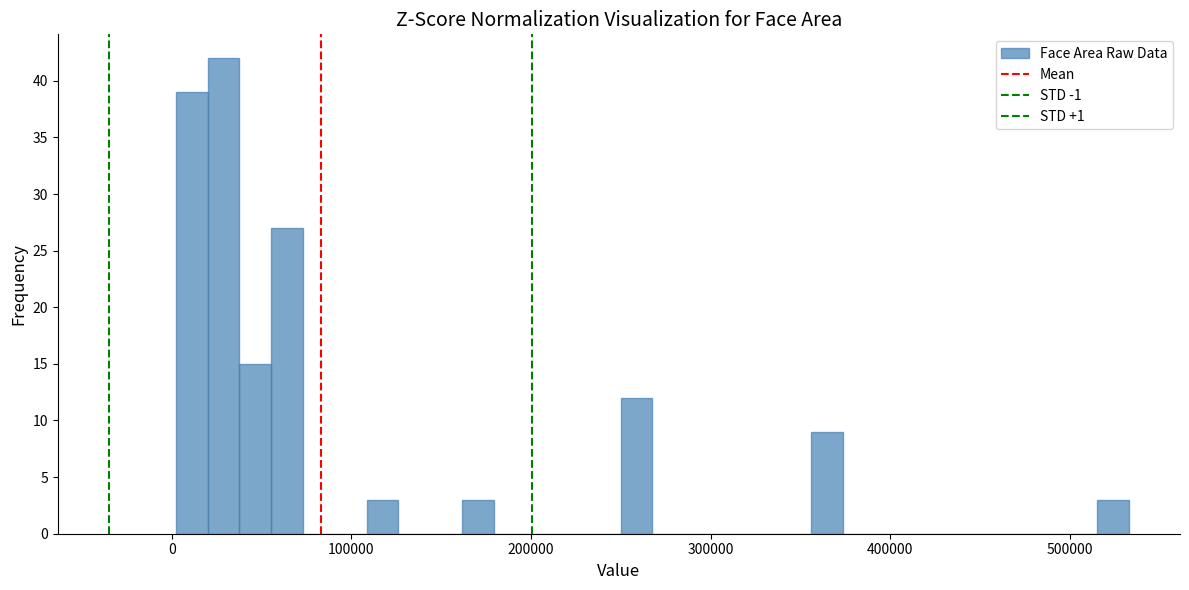

Read against the x-axis, roughly where is the centre of the tallest bar?

30000